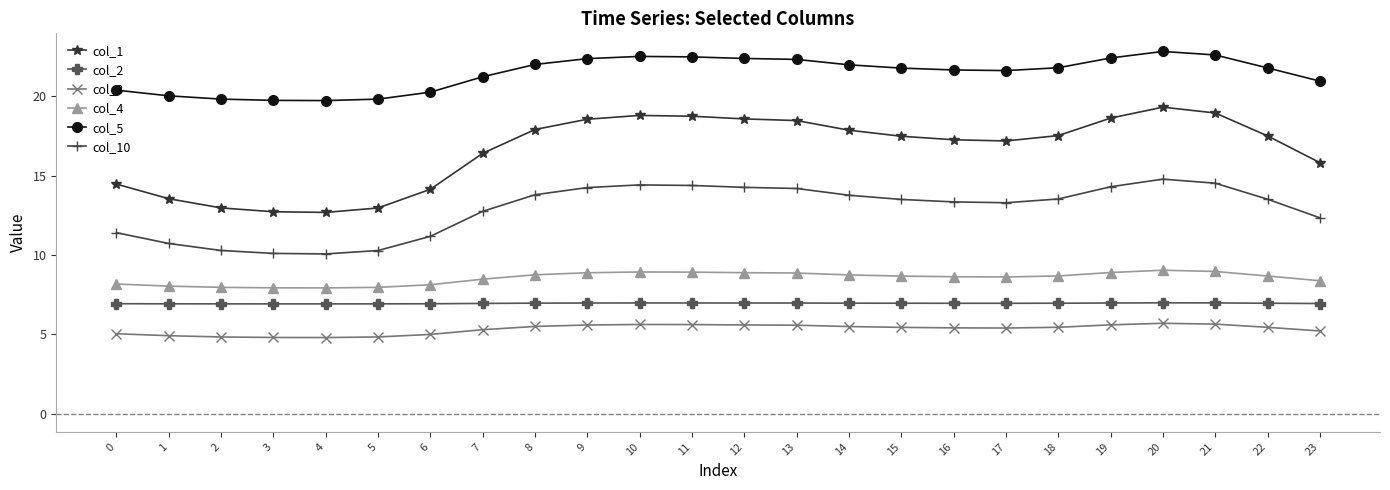

Is it true that col_5 equals 19.8 at 2?

True